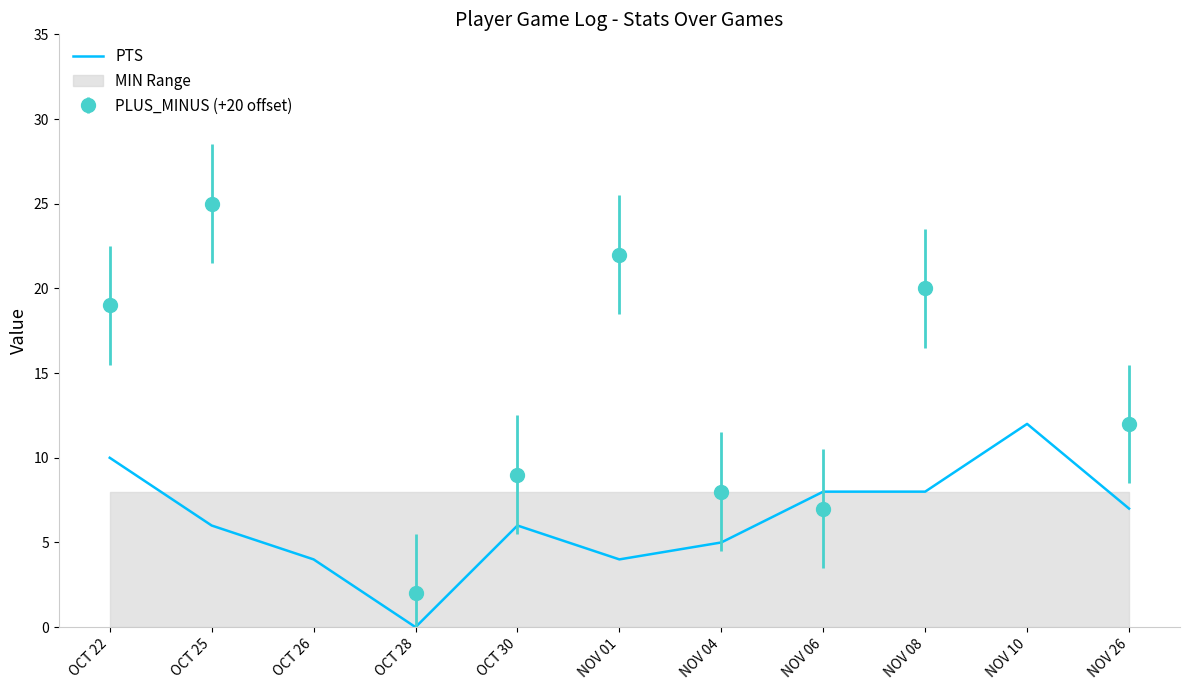

At which category does the chart reach its minimum across all series?

OCT 28